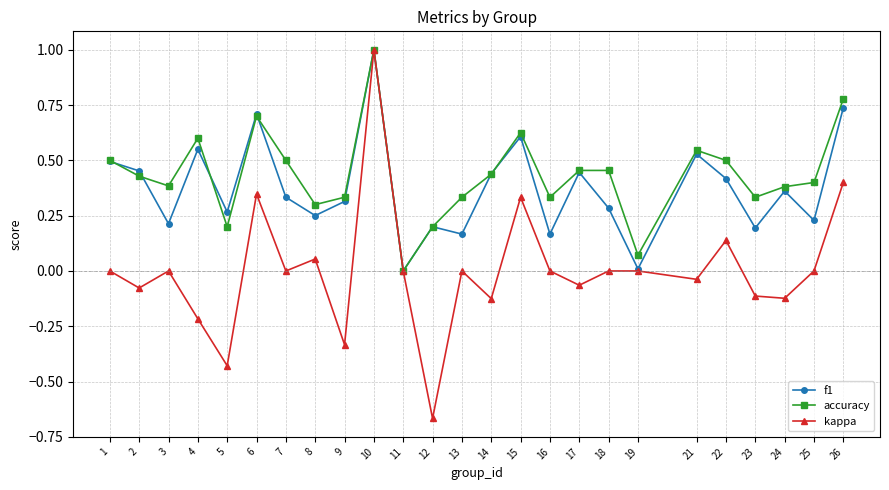

Where is the first local maximum for kappa?

3